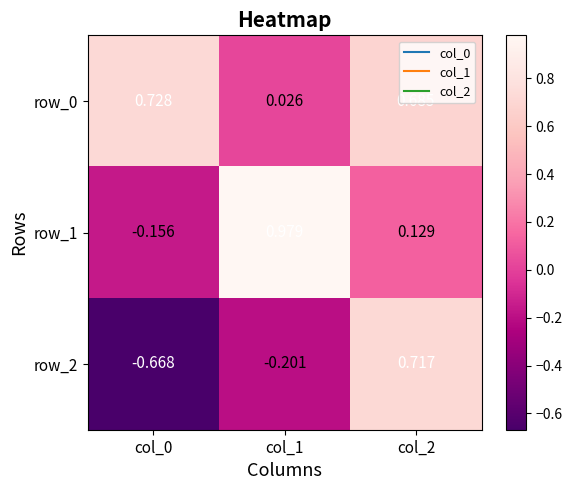

Is the value of row_2 at col_0 greater than the value of row_0 at col_2?

No